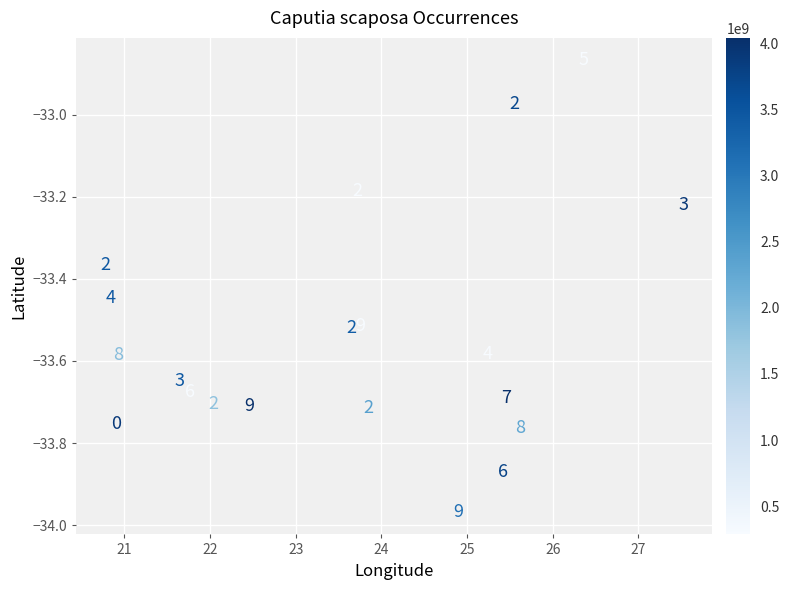

What is the range of Y values (max minus min)?

1.1